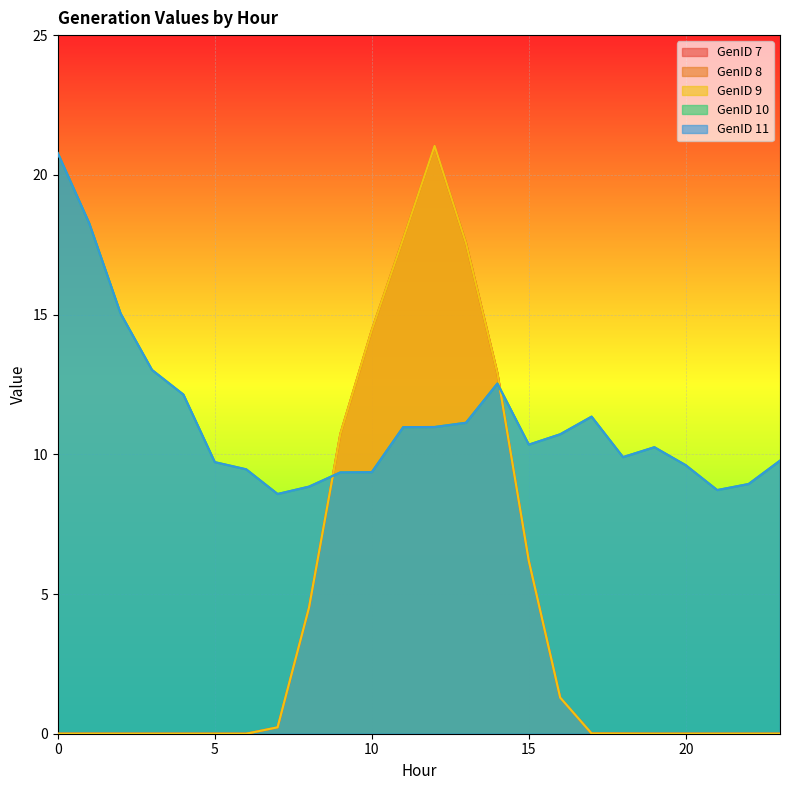

How many positive values does the GenID 8 series have?

13